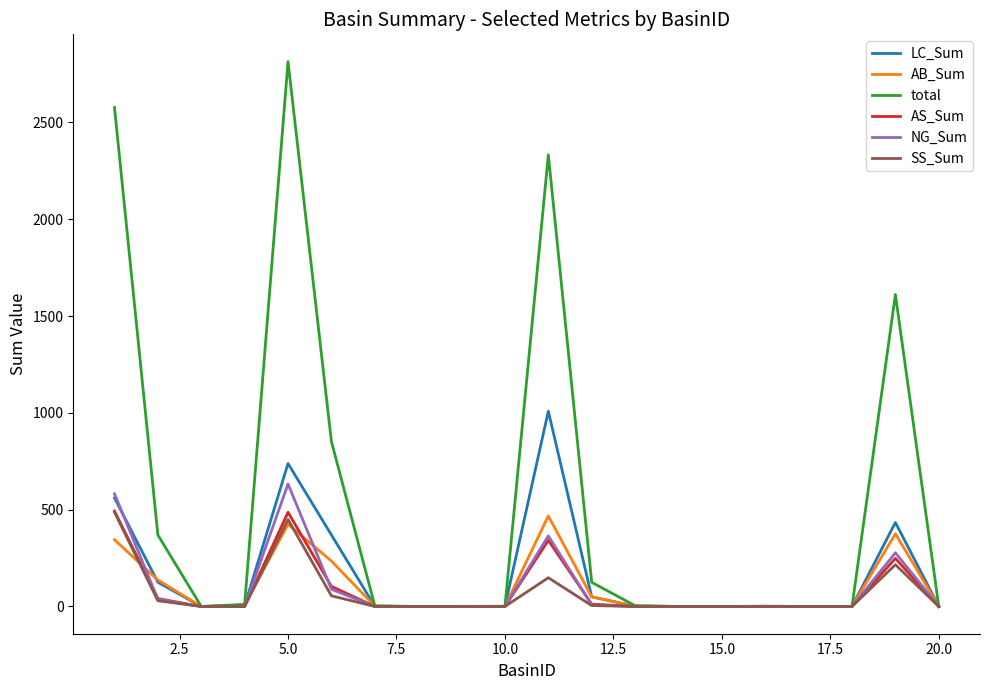

Which series has the widest spread of values?

total